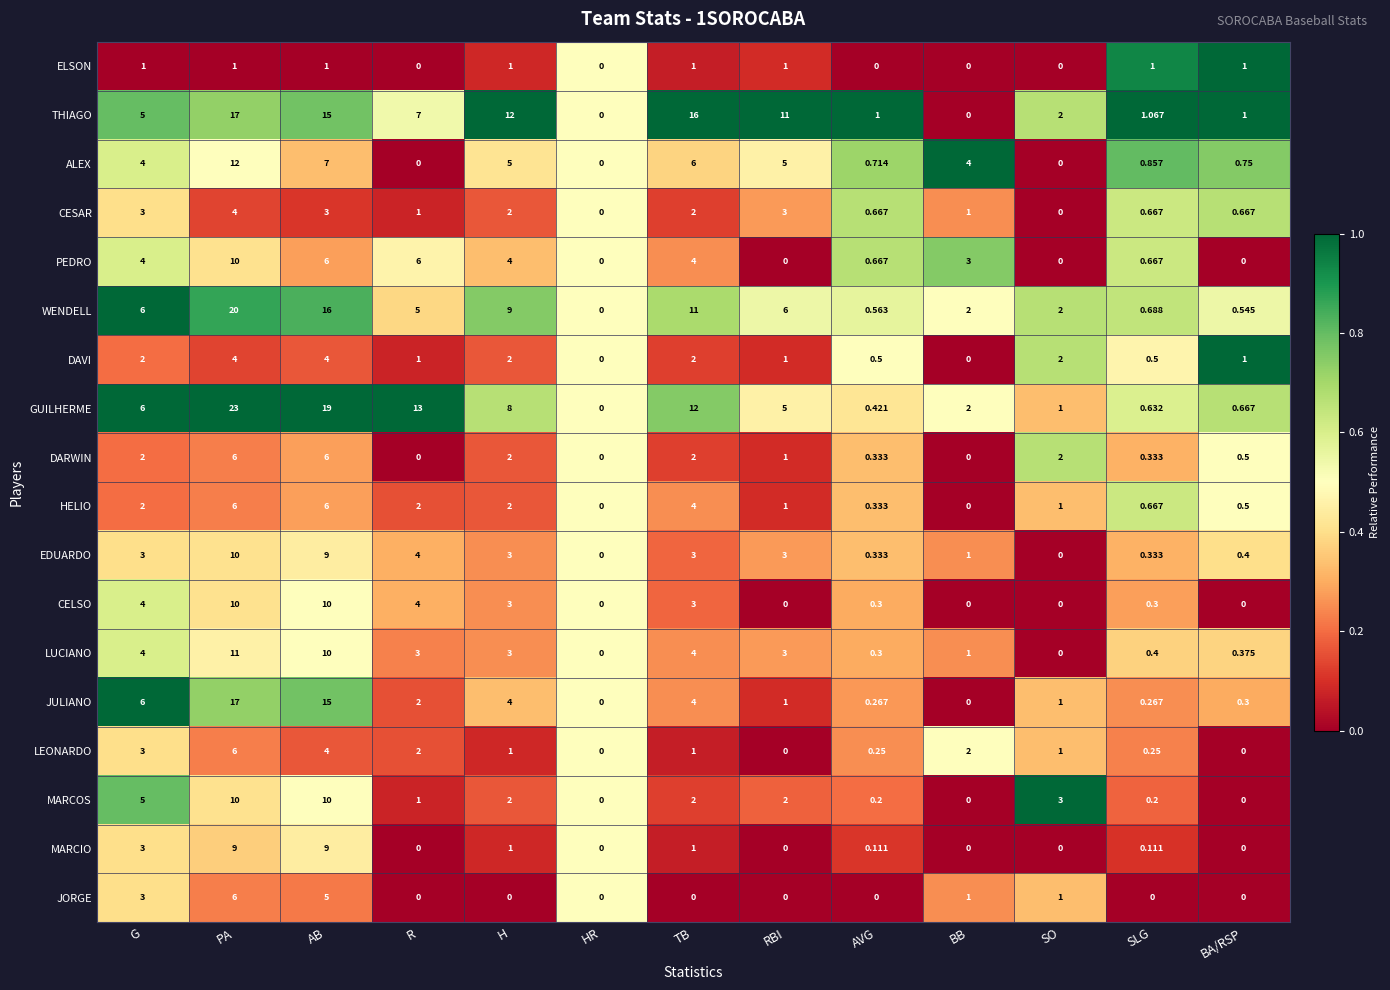

Where does the LEONARDO series first go above 1?

G